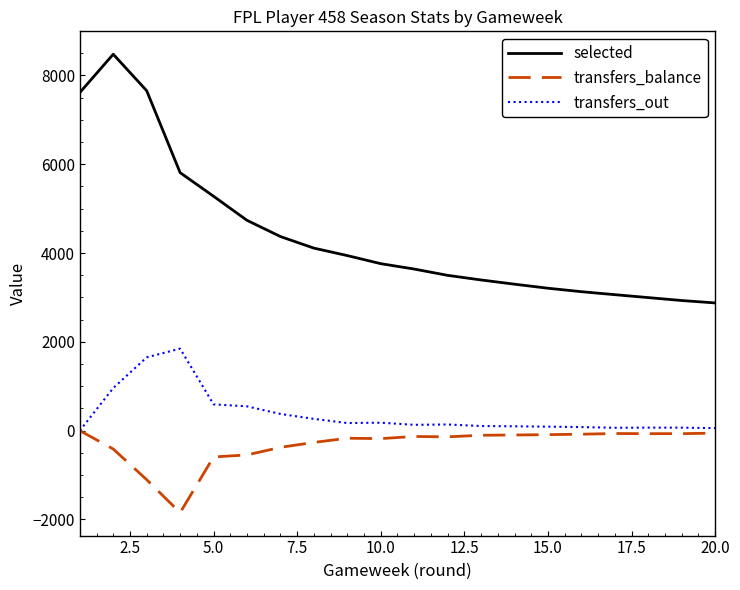

What is the sum of all selected values?

87778